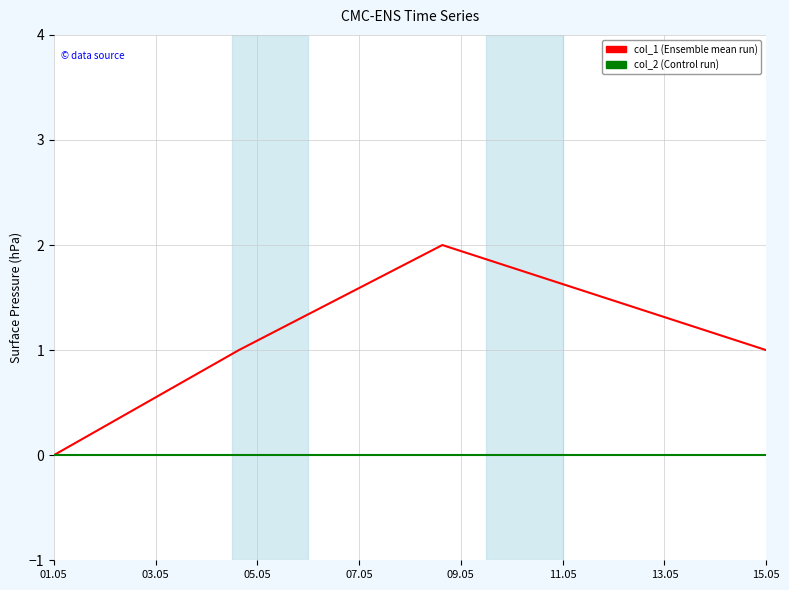

How many series are shown in this chart?

2